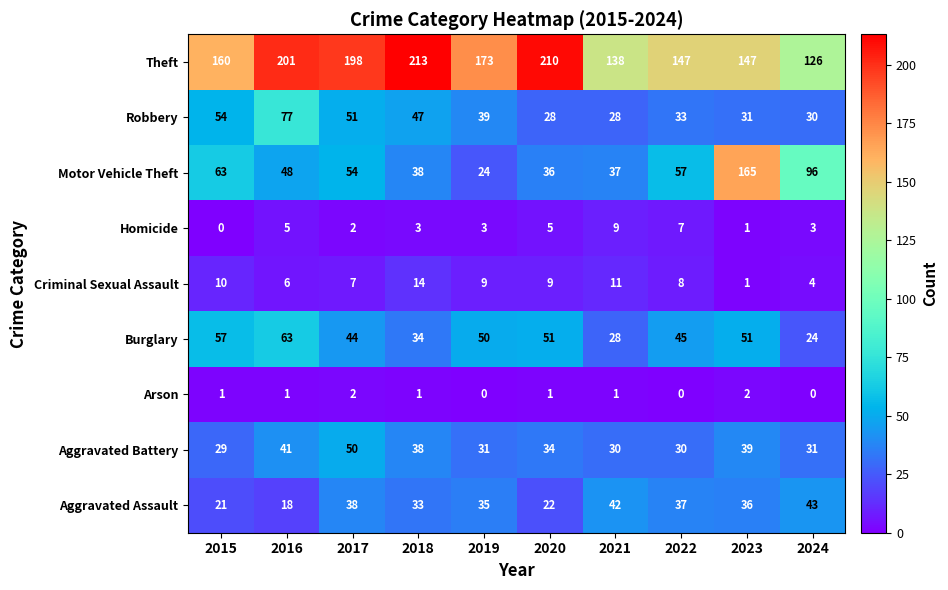

At which category is the sum across all series the highest?

2023